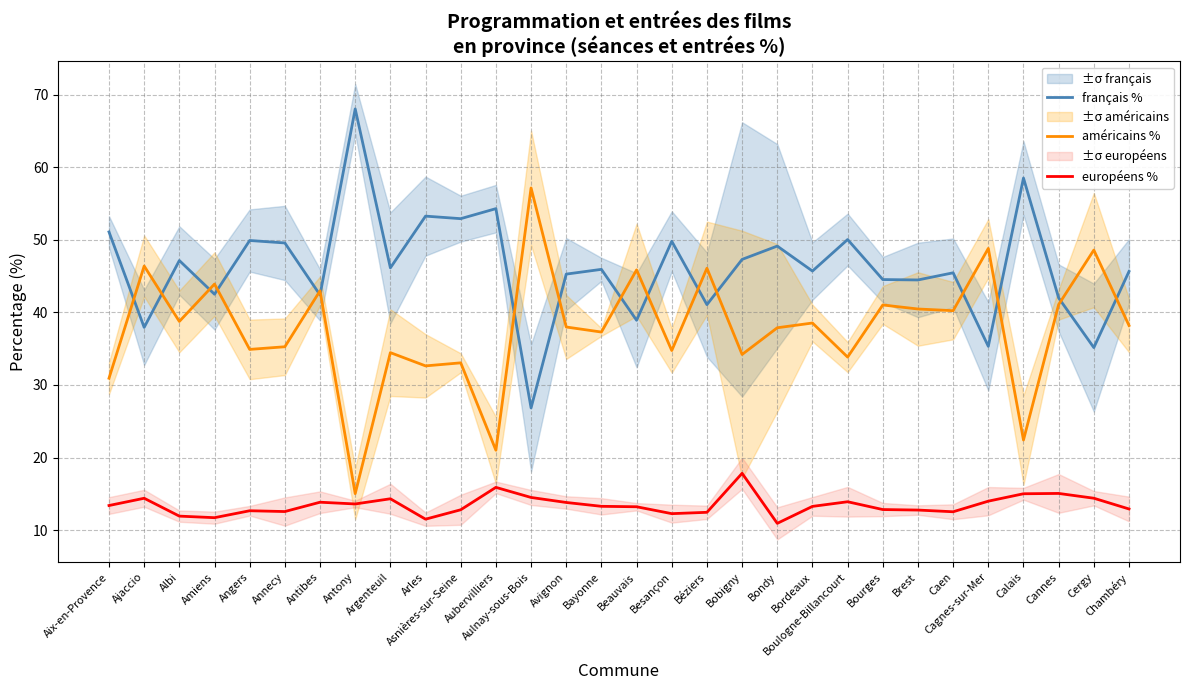

List the series in order of their overall mean, highest first.

français %, américains %, européens %